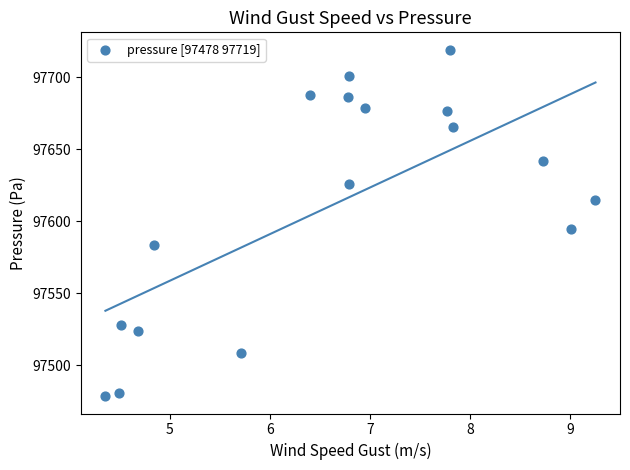

What Y value in the scatter plot is closest to 97598?

97594.8